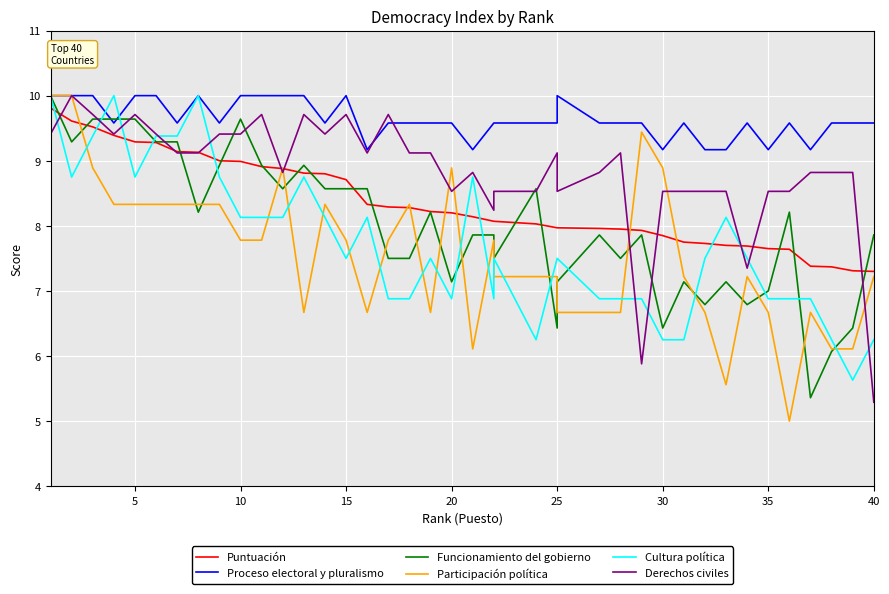

What is the value of the Cultura política point at the 32nd from the left?

7.5